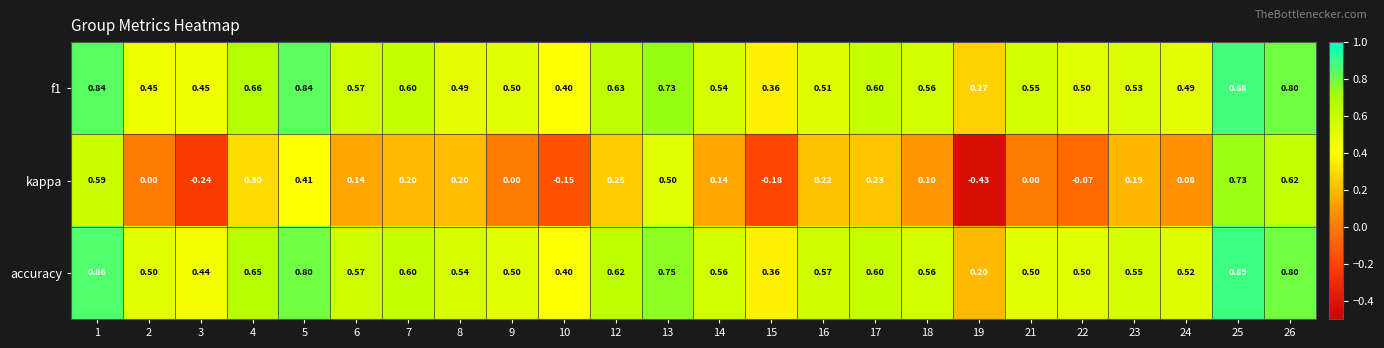

Count the number of categories in the chart.

24